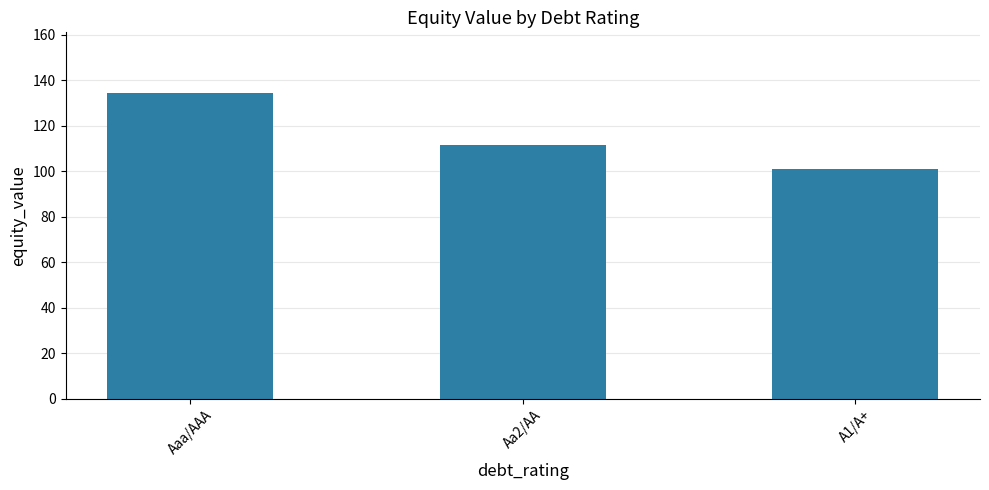

What is the average value?

115.6